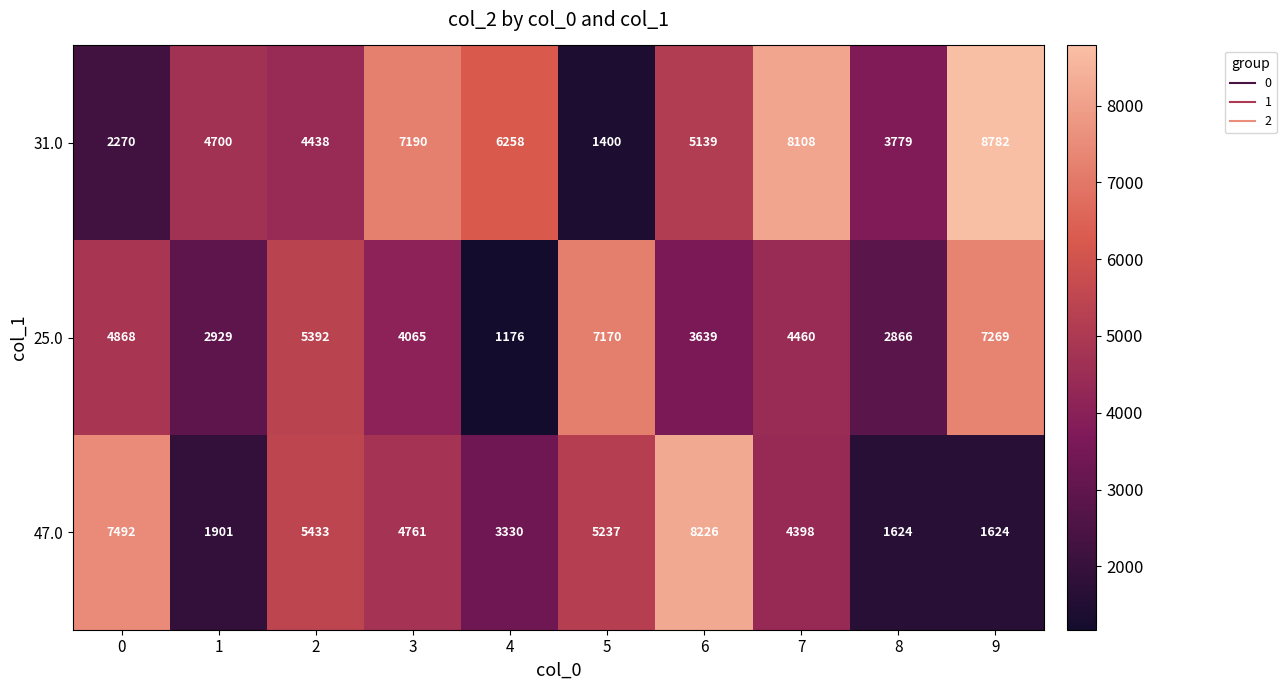

Which category has the lowest value across all series?

4